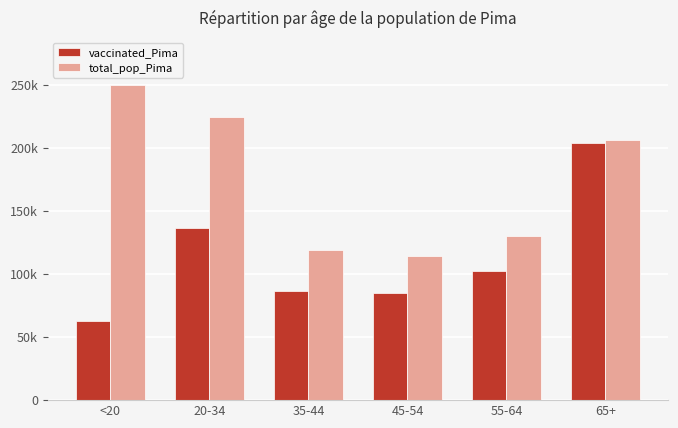

Which series has the largest range (max minus min)?

vaccinated_Pima